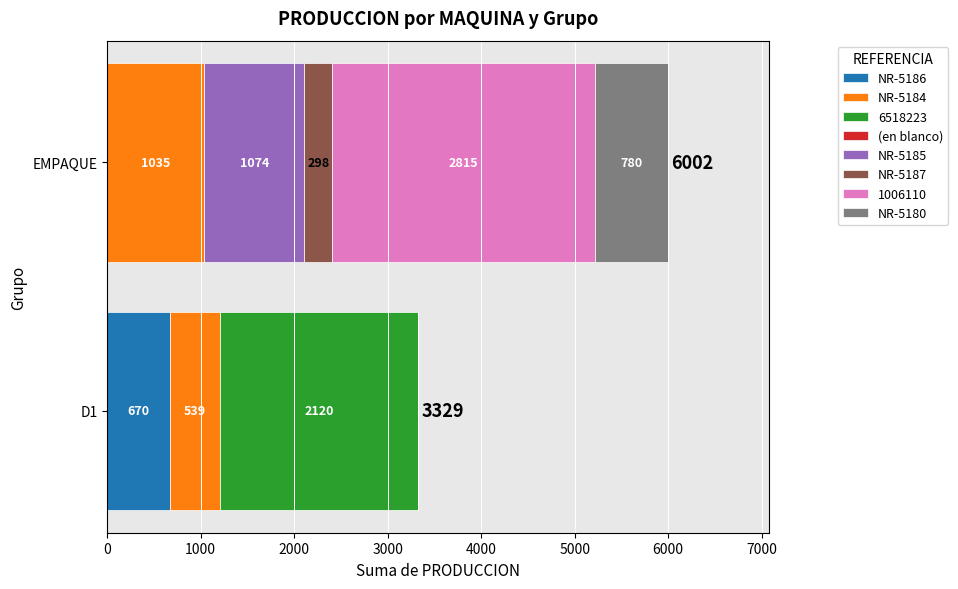

What is the total value across all series at D1?

3329